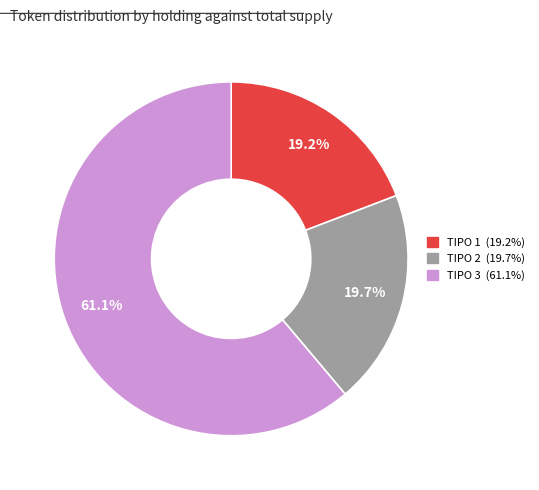

Is there a majority slice in this chart?

Yes